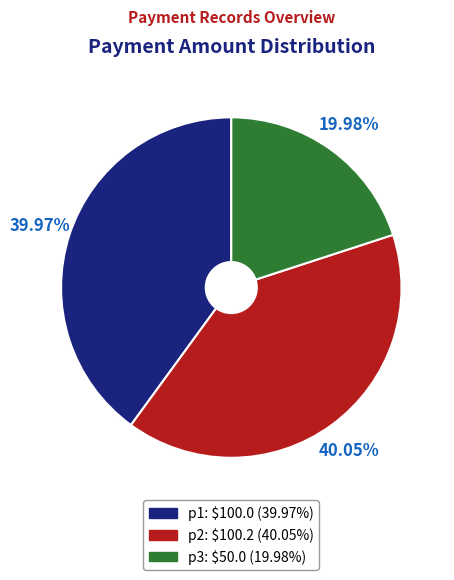

To the nearest percent, what is the difference between the largest and smallest slice percentages?

20%